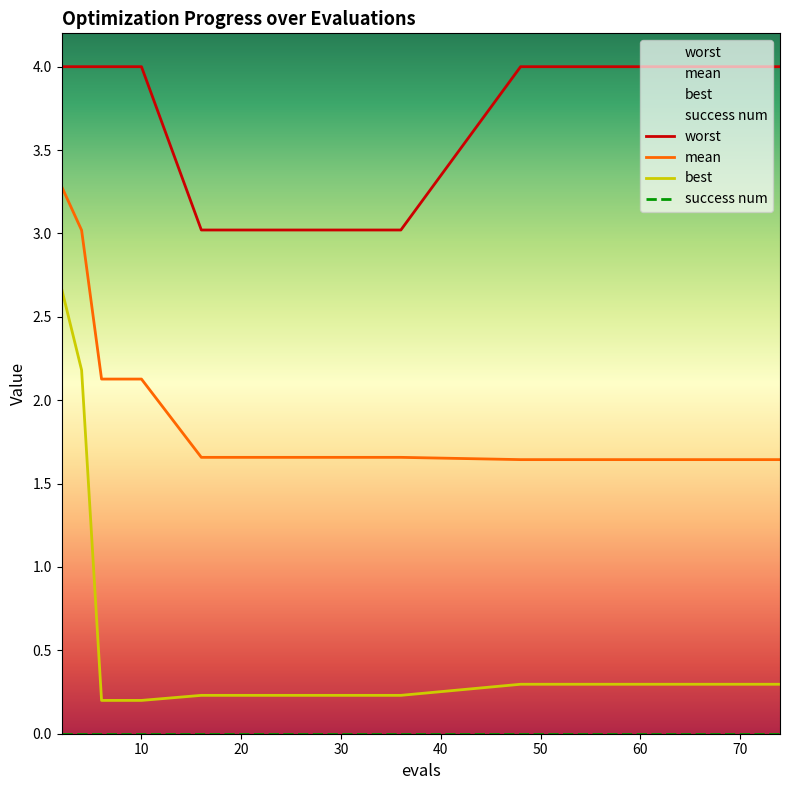

Reading left to right, list all the values displayed in this chart.

mean: 3.3	3.0	2.1	2.1	2.1	1.7	1.7	1.7	1.6	1.6	1.6	1.6	1.6	1.6	1.6
best: 2.7	2.2	0.2	0.2	0.2	0.2	0.2	0.2	0.3	0.3	0.3	0.3	0.3	0.3	0.3
worst: 4.0	4.0	4.0	4.0	4.0	3.0	3.0	3.0	4.0	4.0	4.0	4.0	4.0	4.0	4.0